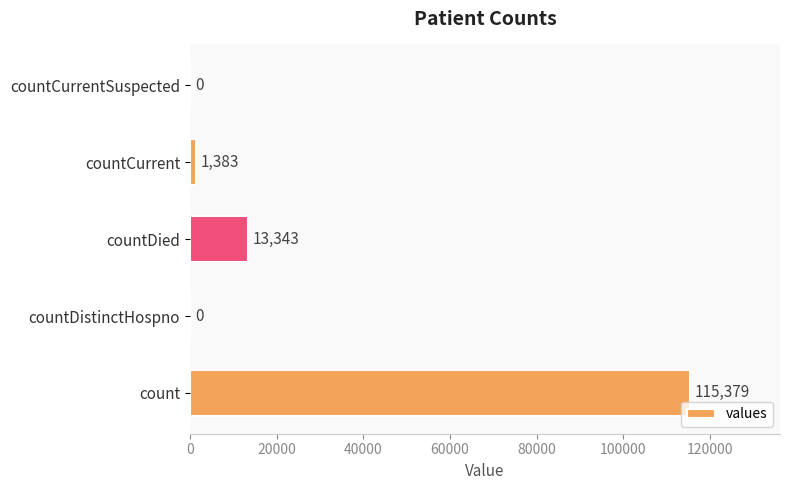

What is the change in value from countDied to countCurrentSuspected?

-13343